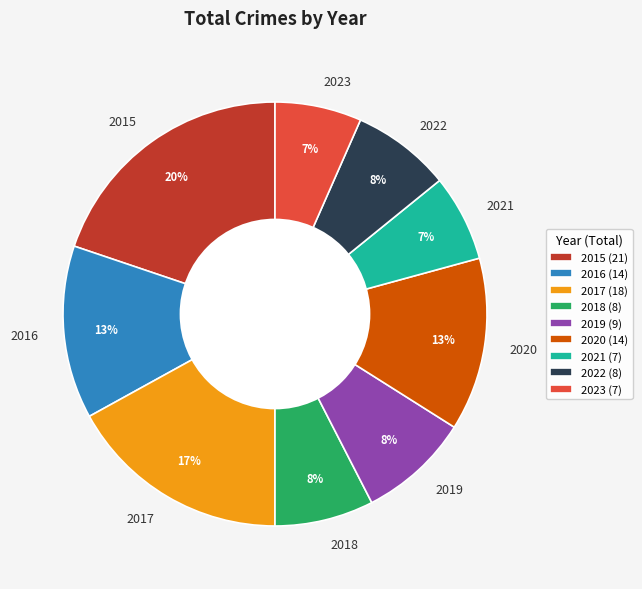

Which category has the biggest portion of the pie?

2015